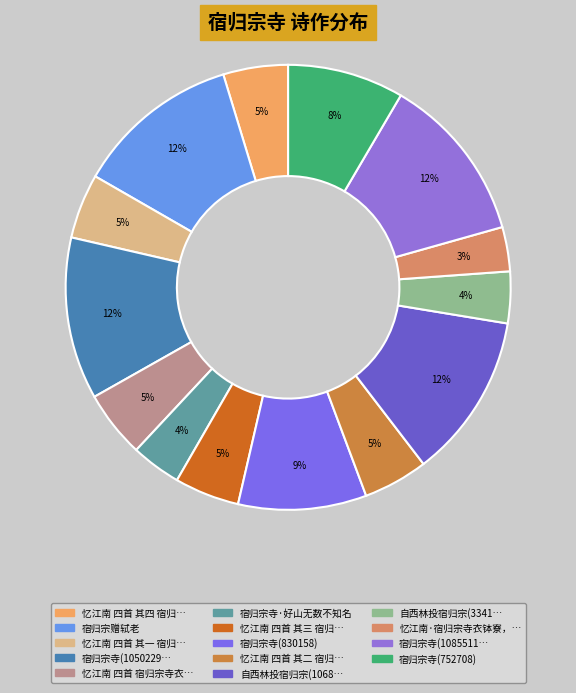

How many segments does this pie chart have?

14